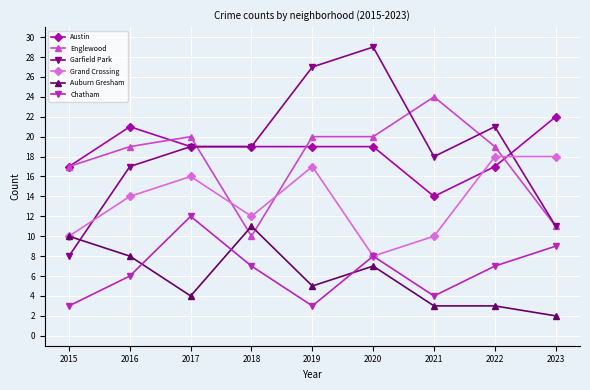

How many intersections are there between Grand Crossing and Austin?

2